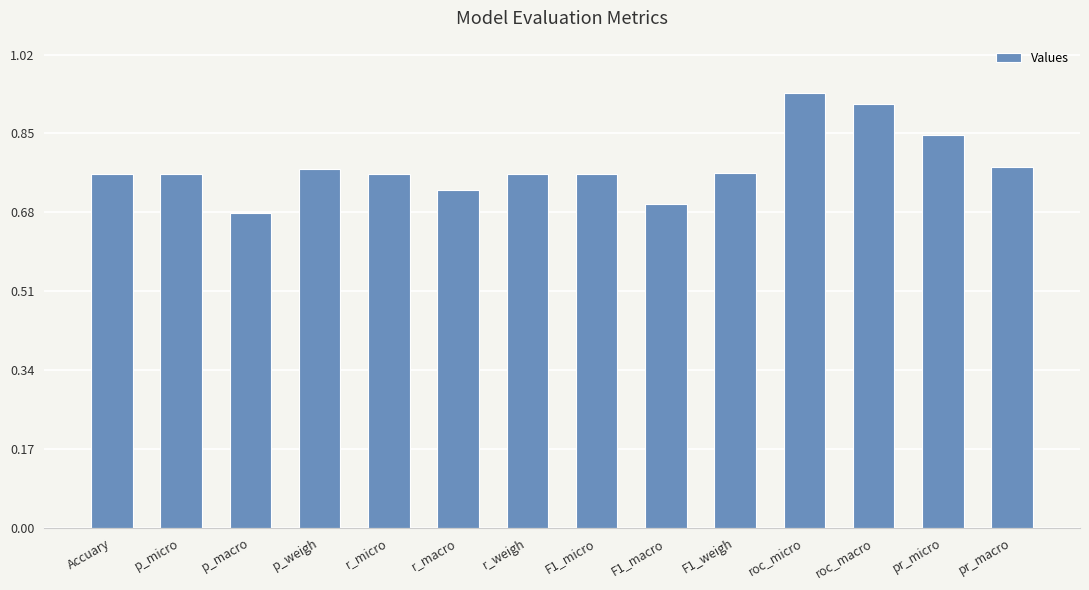

Count the values in the range 0 to 1.

14